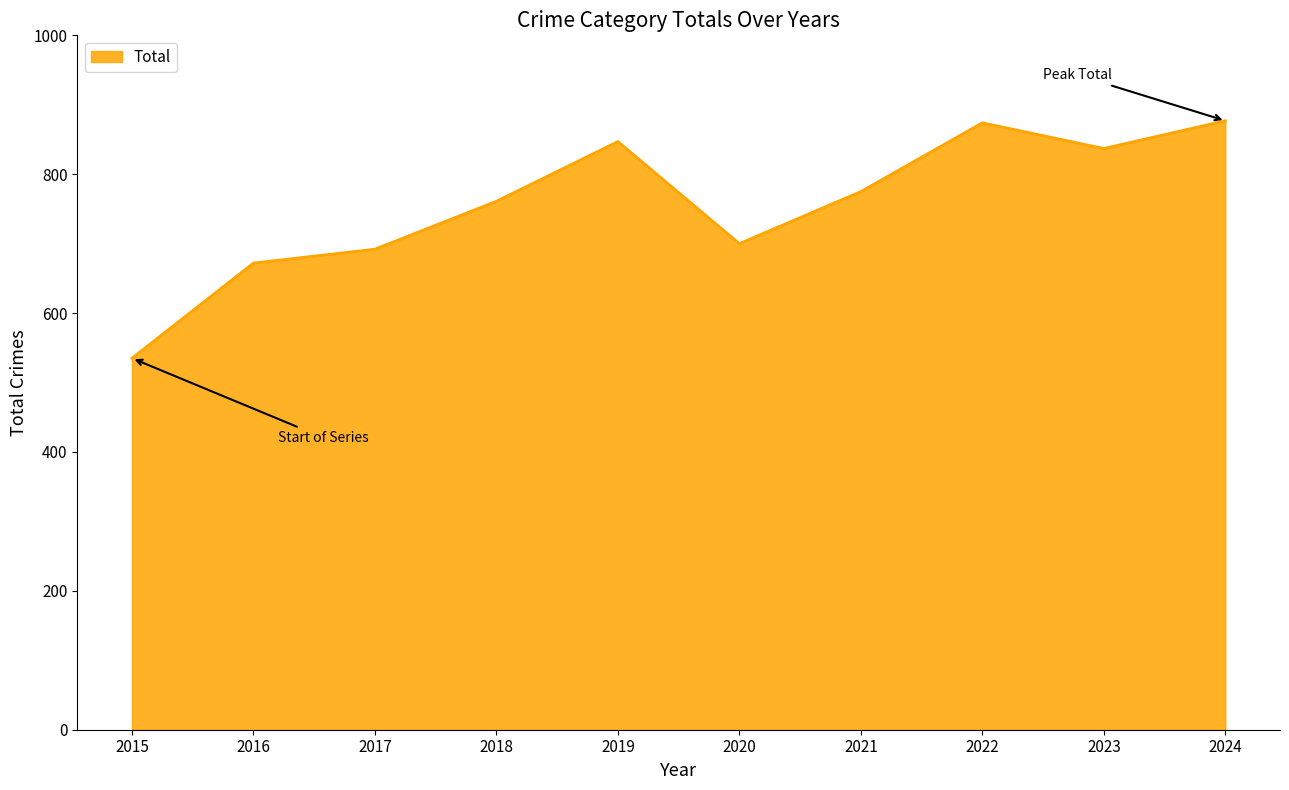

Which has a higher value, 2016 or 2020?

2020